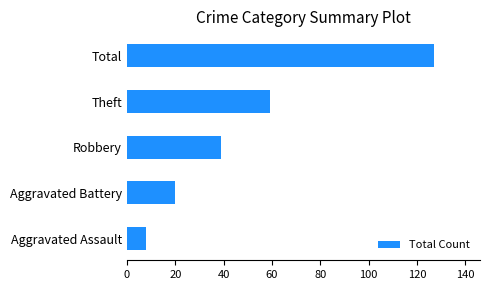

True or false: the data shows 24 at Robbery.

False